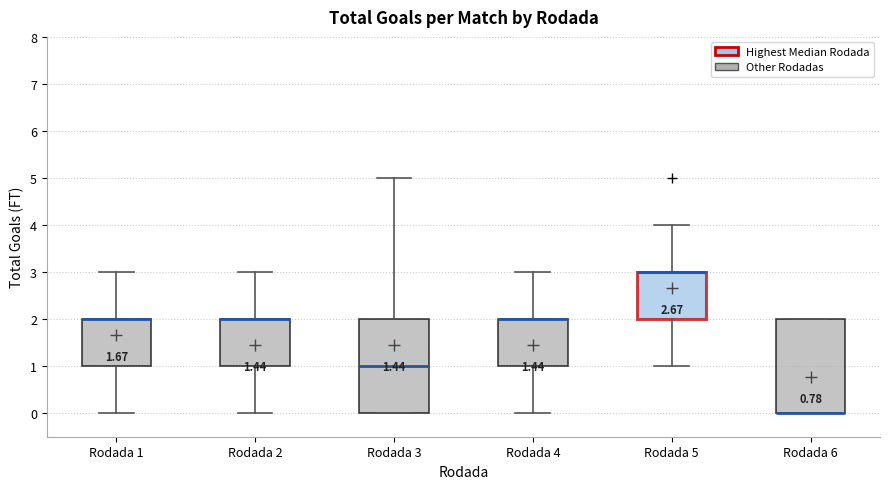

Reading left to right, transcribe this box plot: for each box, give where its median line is, the range the box spans, and where its two whiskers end, as read against the y-axis. The values are not printed on the chart, so give them approximately, as read against the axis.

Rodada 1: median 2 (drawn on the box's upper edge), box 1 to 2, whiskers 0 to 3
Rodada 2: median 2 (drawn on the box's upper edge), box 1 to 2, whiskers 0 to 3
Rodada 3: median 1, box 0 to 2, whiskers 0 to 5
Rodada 4: median 2 (drawn on the box's upper edge), box 1 to 2, whiskers 0 to 3
Rodada 5: median 3 (drawn on the box's upper edge), box 2 to 3, whiskers 1 to 4
Rodada 6: median 0 (drawn on the box's lower edge), box 0 to 2, whiskers 0 to 2